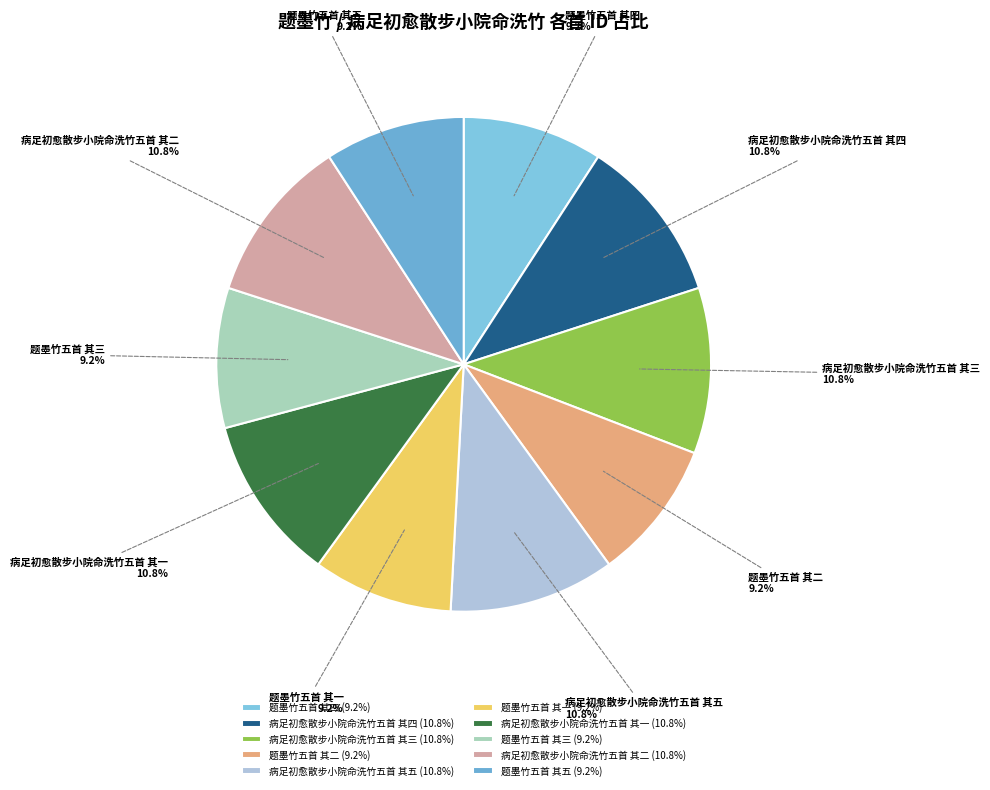

Is 题墨竹五首 其一 the majority of the pie?

No